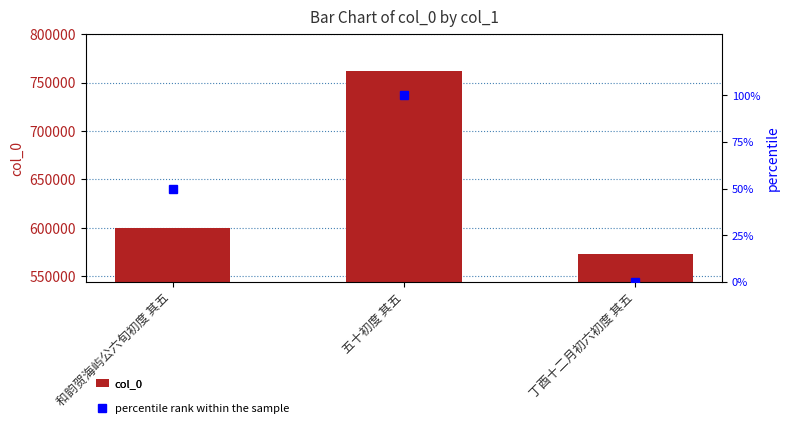

What is the difference between the maximum and second lowest values in the percentile rank within the sample series?

50